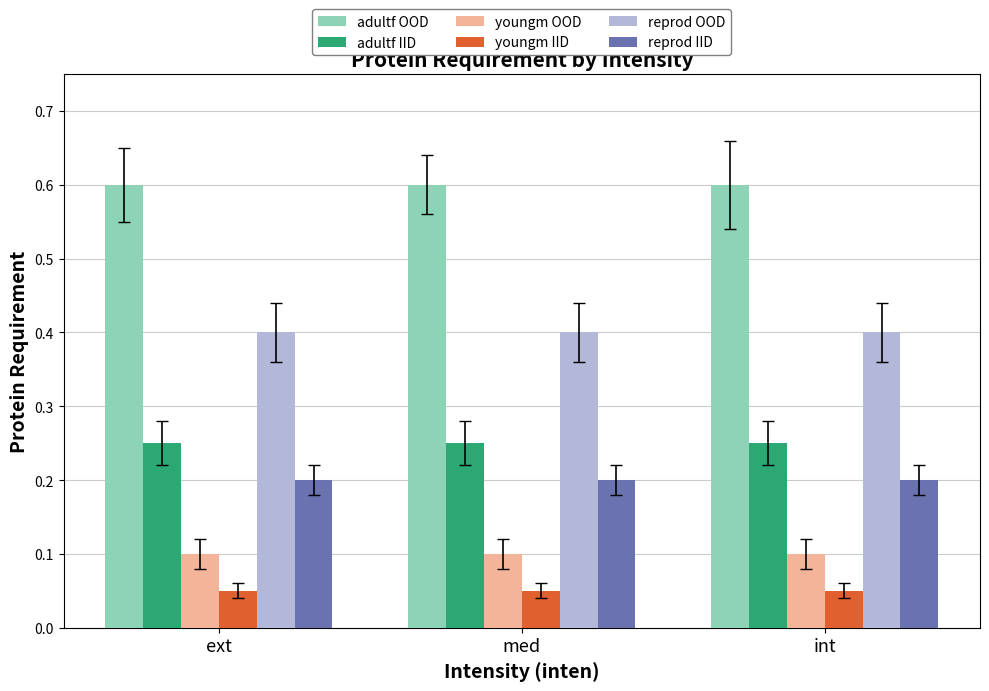

What is the sum of all youngm OOD values?

0.3